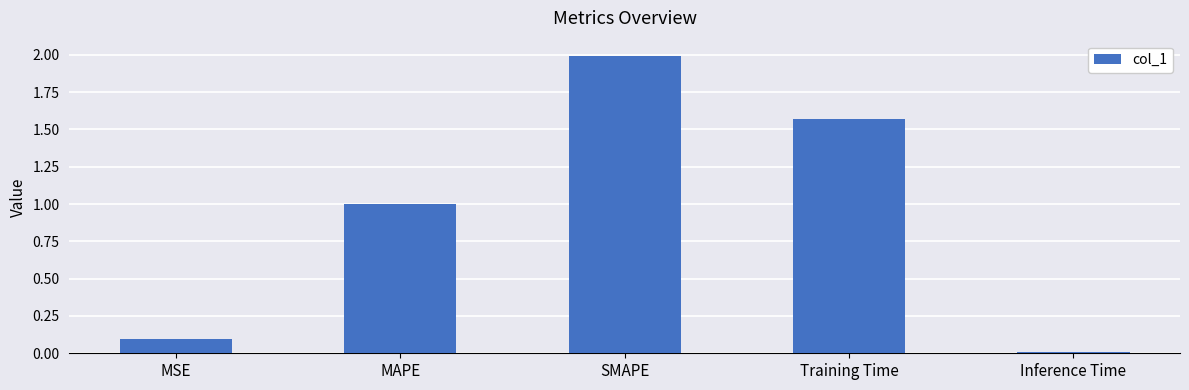

Between MSE and Inference Time, which is larger?

MSE